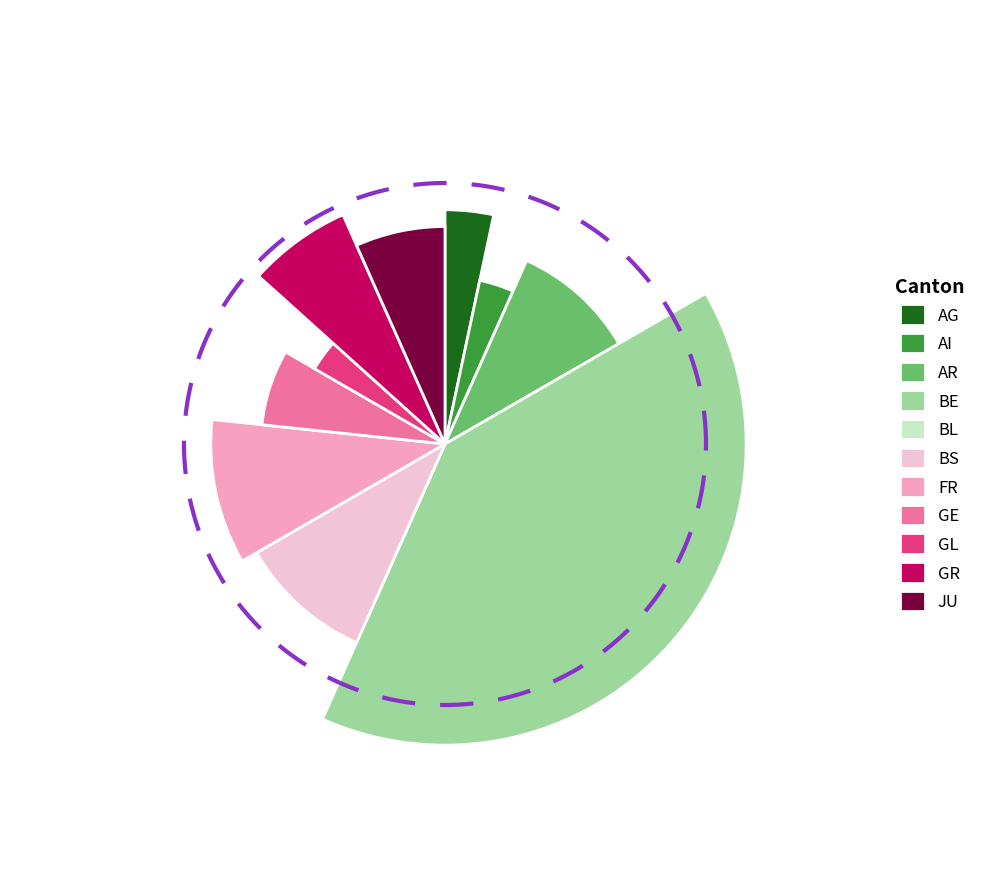

What is the largest slice in the pie chart?

BE